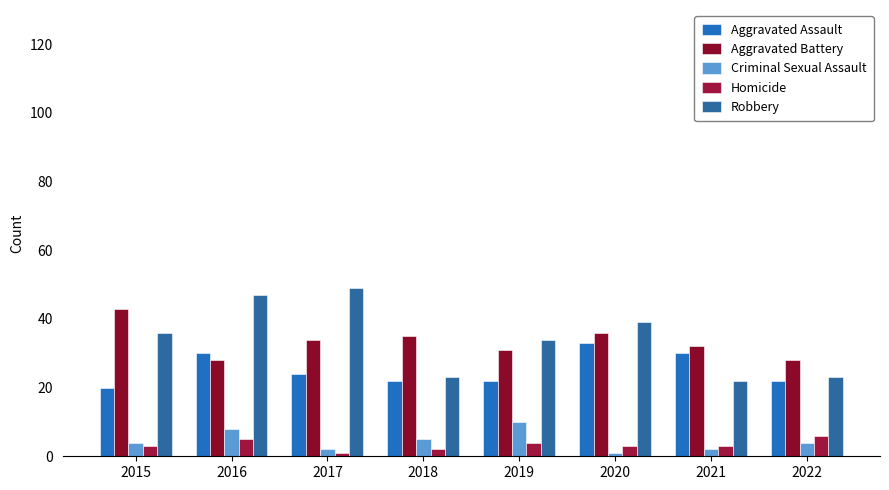

What is the value of the Robbery bar at the 5th from the left?

34